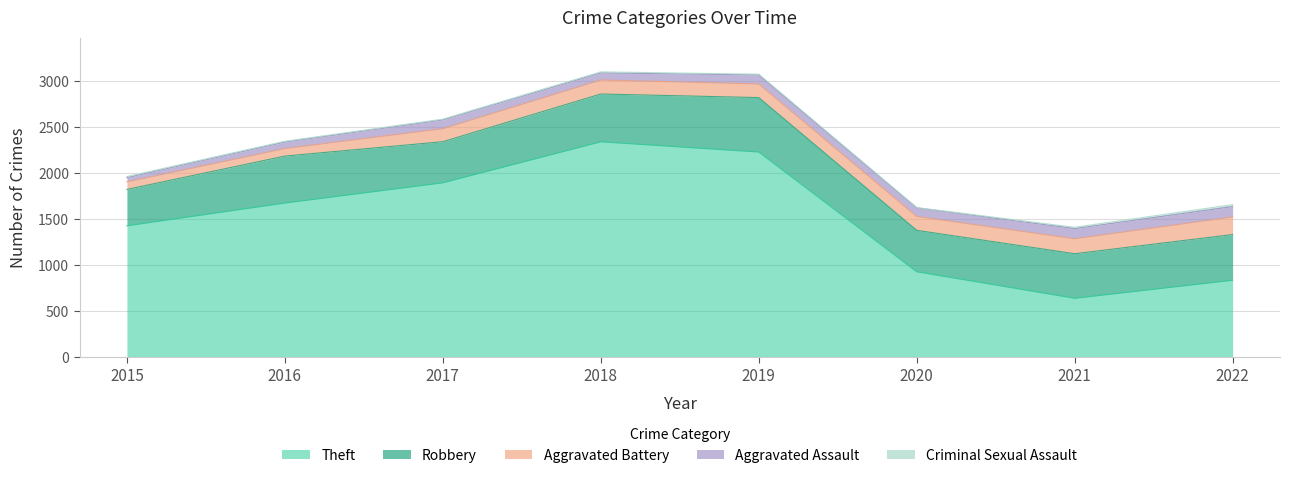

Reading right to left, transcribe all the data shown in this chart.

Robbery: 2022=496	2021=484	2020=450	2019=591	2018=519	2017=446	2016=510	2015=395
Theft: 2022=838	2021=642	2020=930	2019=2230	2018=2341	2017=1896	2016=1676	2015=1429
Aggravated Battery: 2022=191	2021=163	2020=150	2019=148	2018=152	2017=142	2016=82	2015=82
Aggravated Assault: 2022=113	2021=110	2020=94	2019=98	2018=77	2017=95	2016=71	2015=46
Criminal Sexual Assault: 2022=21	2021=14	2020=3	2019=8	2018=11	2017=8	2016=8	2015=12